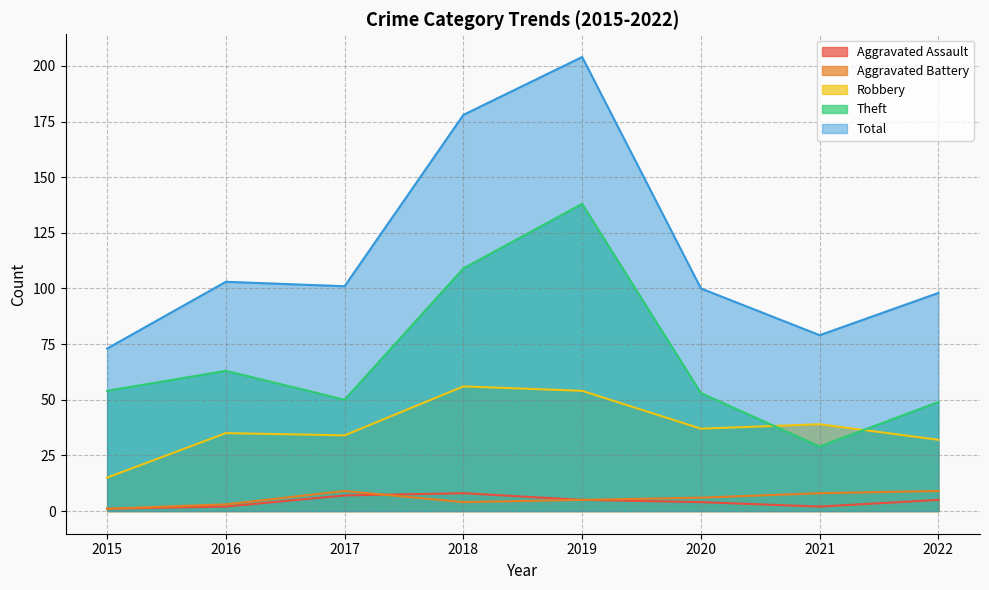

What is the minimum value for Aggravated Assault?

1